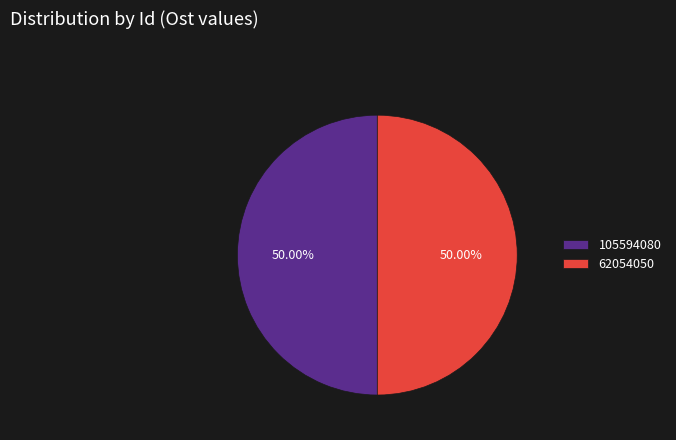

To the nearest percent, what is the combined percentage of 105594080 and 62054050?

100%